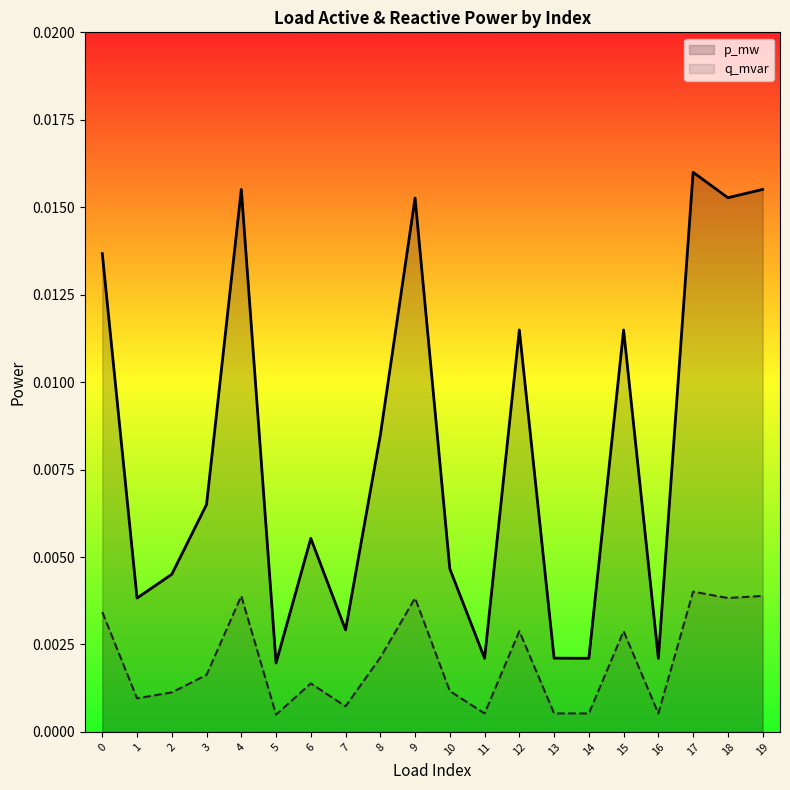

Rank the series by their average value, from highest to lowest.

p_mw, q_mvar